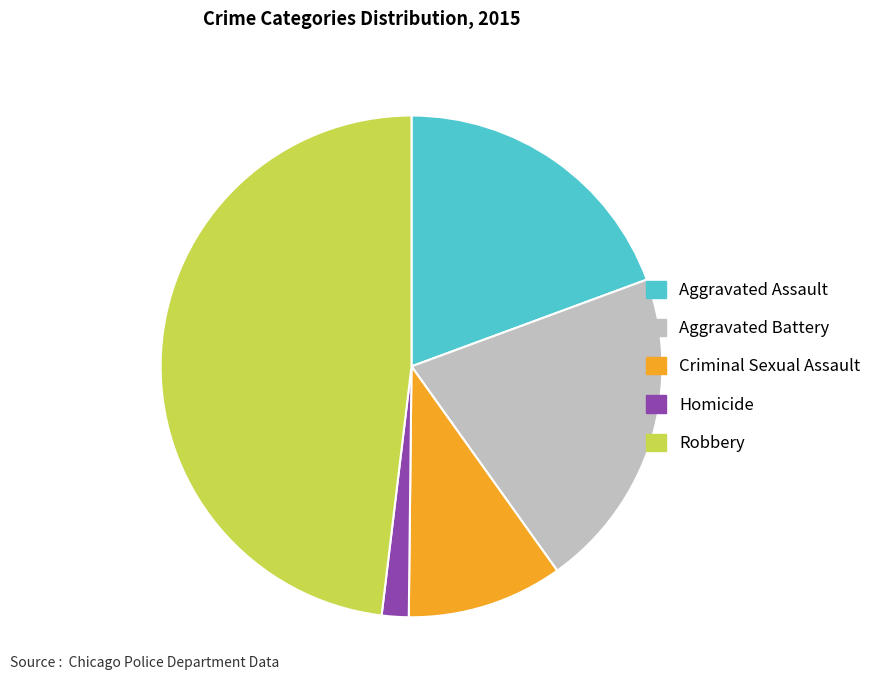

Rank the categories by value from lowest to highest.

Homicide, Criminal Sexual Assault, Aggravated Assault, Aggravated Battery, Robbery